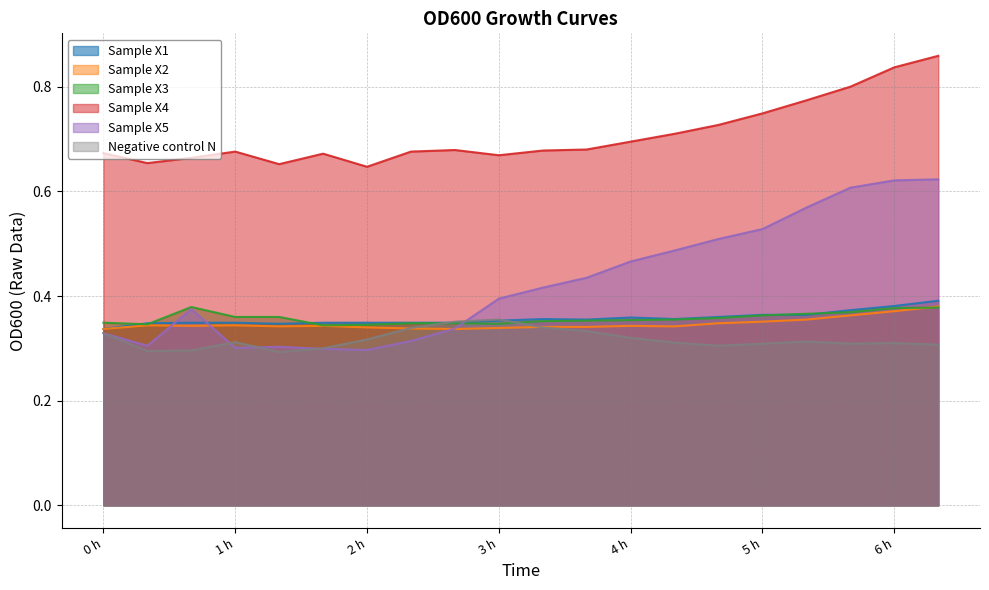

Reading left to right, transcribe all the data shown in this chart.

Sample X1: 0.3	0.3	0.3	0.3	0.3	0.3	0.3	0.3	0.3	0.4	0.4	0.4	0.4	0.4	0.4	0.4	0.4	0.4	0.4	0.4
Sample X2: 0.3	0.3	0.3	0.3	0.3	0.3	0.3	0.3	0.3	0.3	0.3	0.3	0.3	0.3	0.3	0.4	0.4	0.4	0.4	0.4
Sample X3: 0.3	0.3	0.4	0.4	0.4	0.3	0.3	0.3	0.3	0.3	0.4	0.4	0.4	0.4	0.4	0.4	0.4	0.4	0.4	0.4
Sample X4: 0.7	0.7	0.7	0.7	0.7	0.7	0.6	0.7	0.7	0.7	0.7	0.7	0.7	0.7	0.7	0.7	0.8	0.8	0.8	0.9
Sample X5: 0.3	0.3	0.4	0.3	0.3	0.3	0.3	0.3	0.3	0.4	0.4	0.4	0.5	0.5	0.5	0.5	0.6	0.6	0.6	0.6
Negative control N: 0.3	0.3	0.3	0.3	0.3	0.3	0.3	0.3	0.4	0.4	0.3	0.3	0.3	0.3	0.3	0.3	0.3	0.3	0.3	0.3